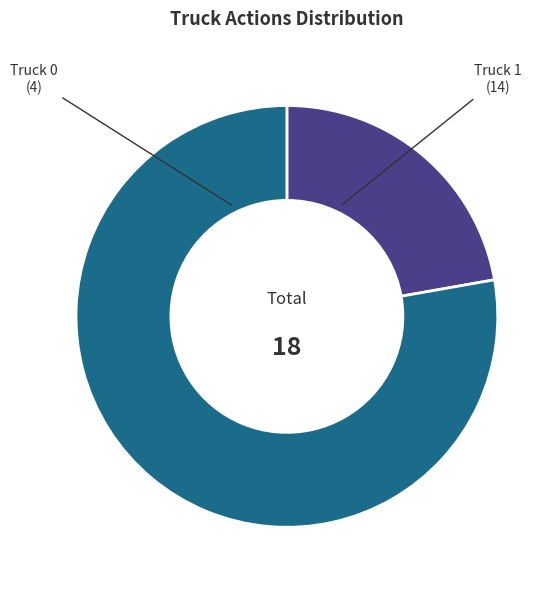

Is there any slice that represents more than half of the pie?

Yes